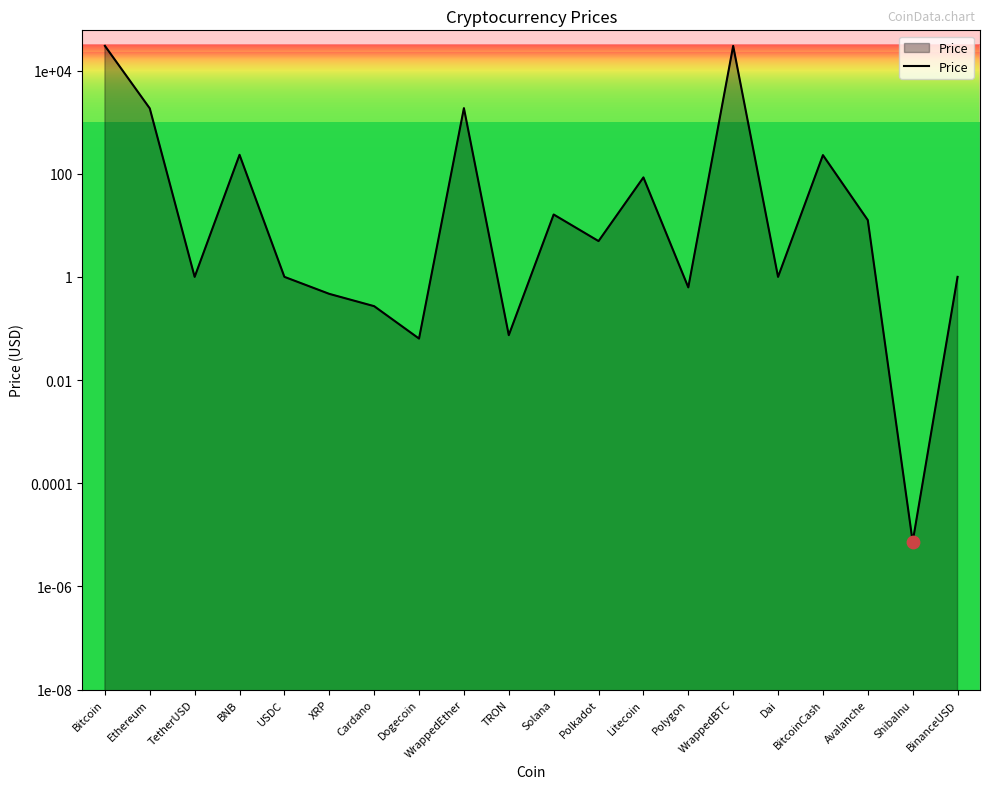

Which has a higher value, USDC or ShibaInu?

USDC